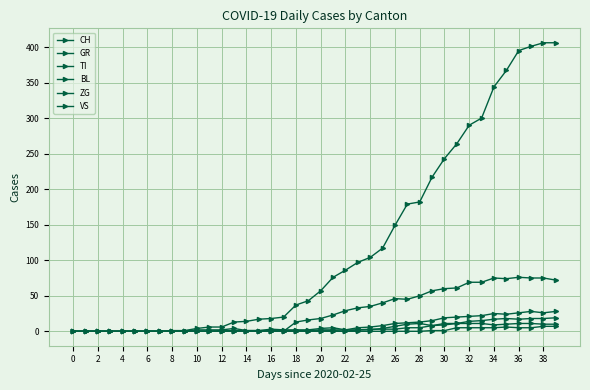

How many data points does each series have?

40